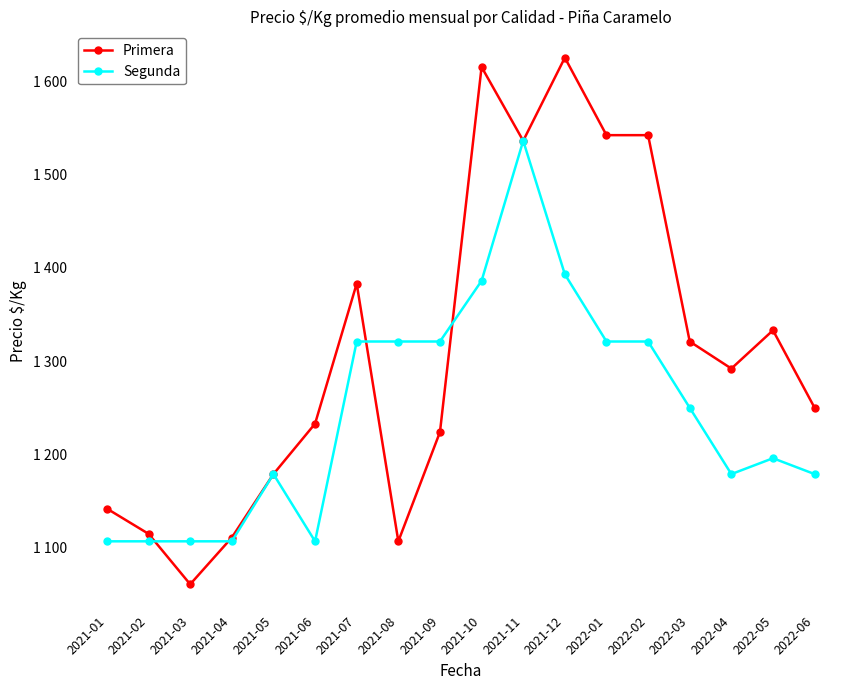

Which series has the largest total across all categories?

Primera